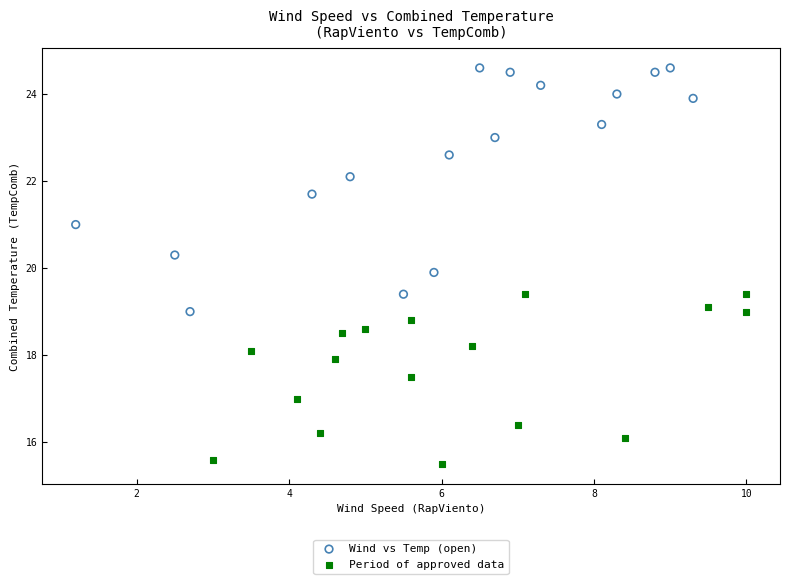

Which series reaches the maximum Y coordinate?

Wind vs Temp (open)